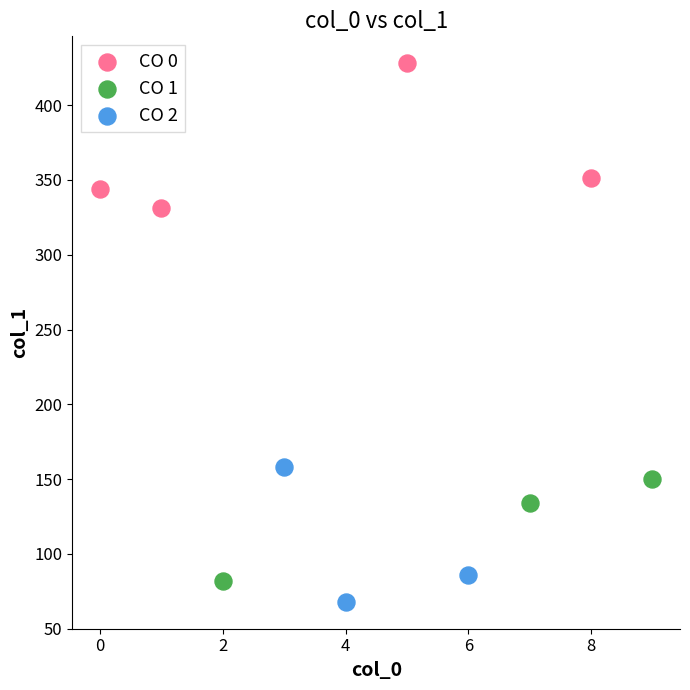

Which series contains the lowest Y value?

CO 2